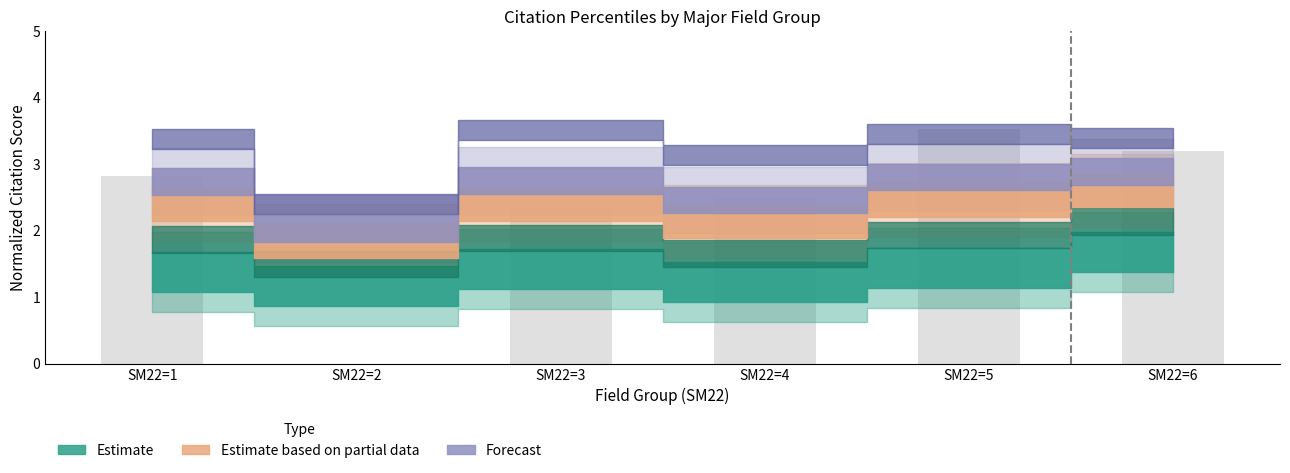

Reading left to right, extract all data points from this chart.

SM22=1=2.8	SM22=2=0.0	SM22=3=2.3	SM22=4=2.5	SM22=5=3.5	SM22=6=3.2